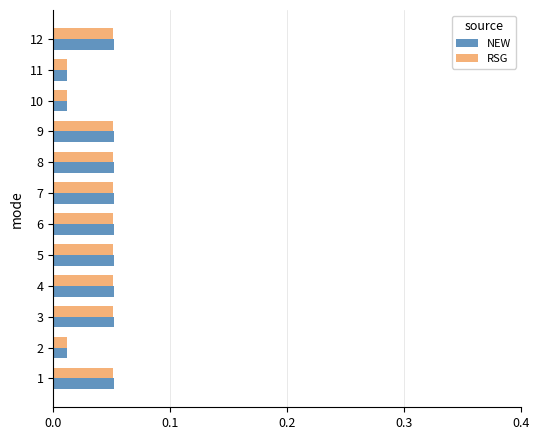

True or false: RSG has a value of 0.0 at 3.

False